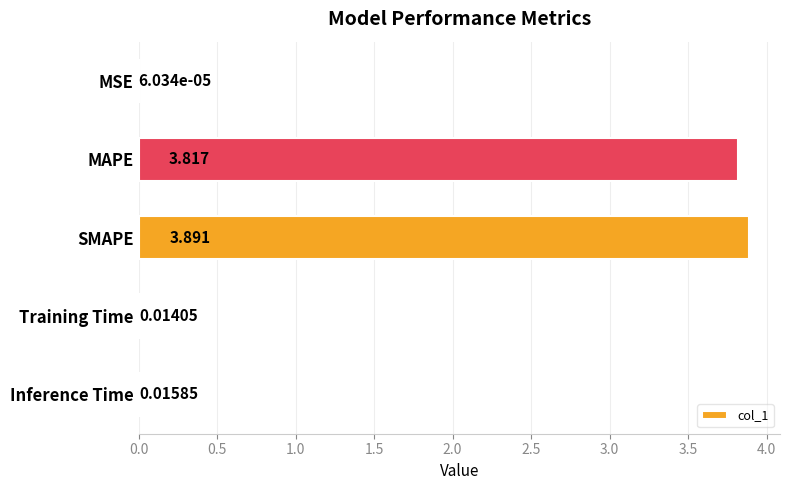

At which label is the value closest to 1?

Inference Time